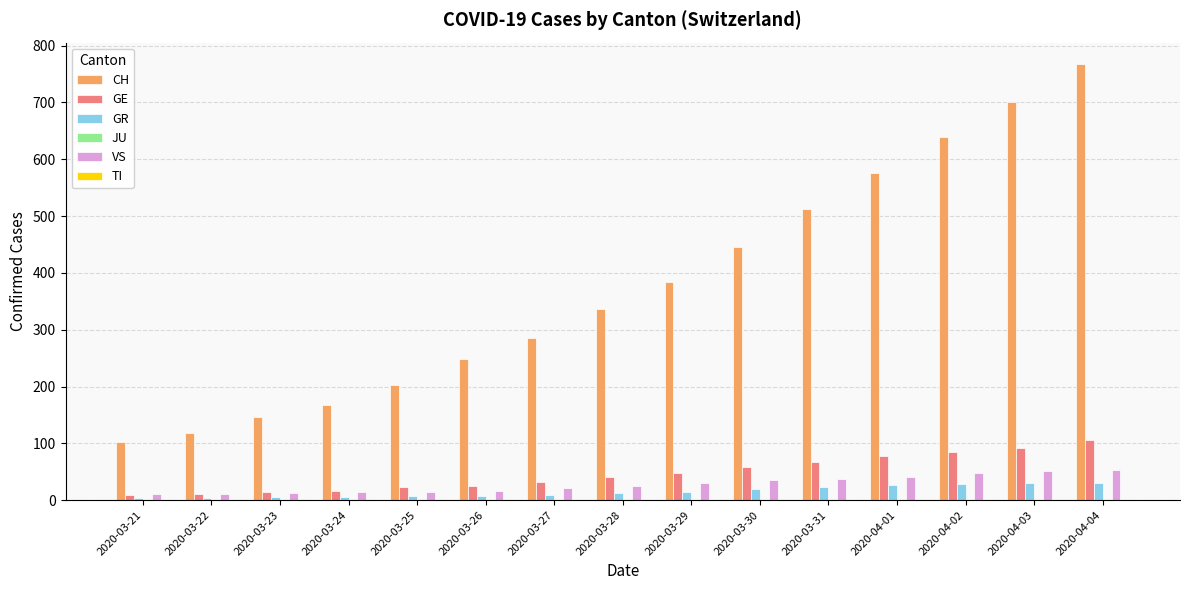

What is the label of the 3rd bar from the left?

2020-03-23